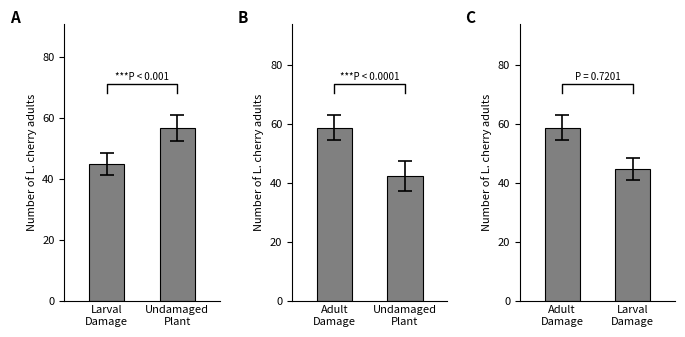

How many groups of bars are there?

2